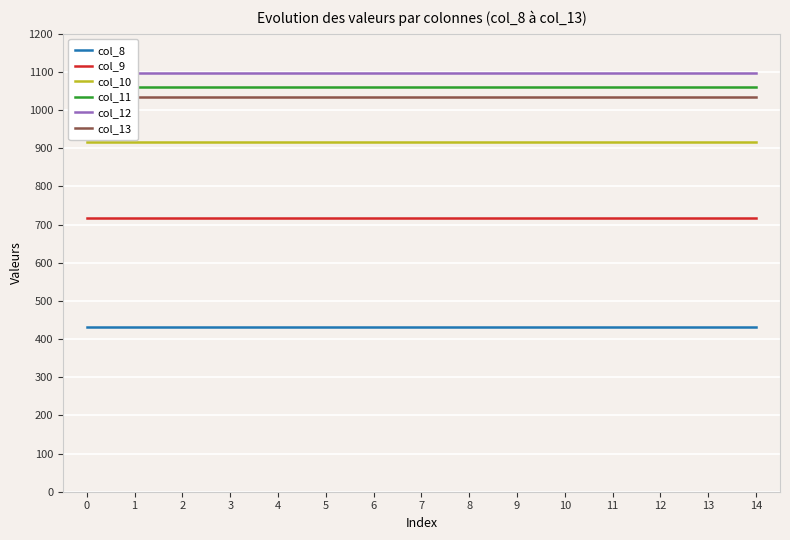

Count the number of categories in the chart.

15